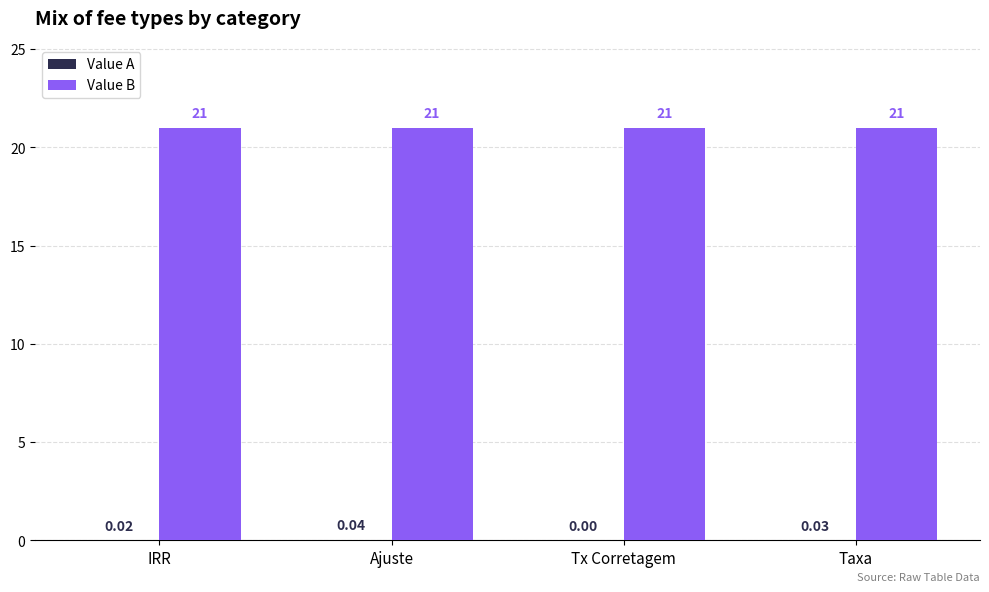

Does the chart contain stacked bars?

No